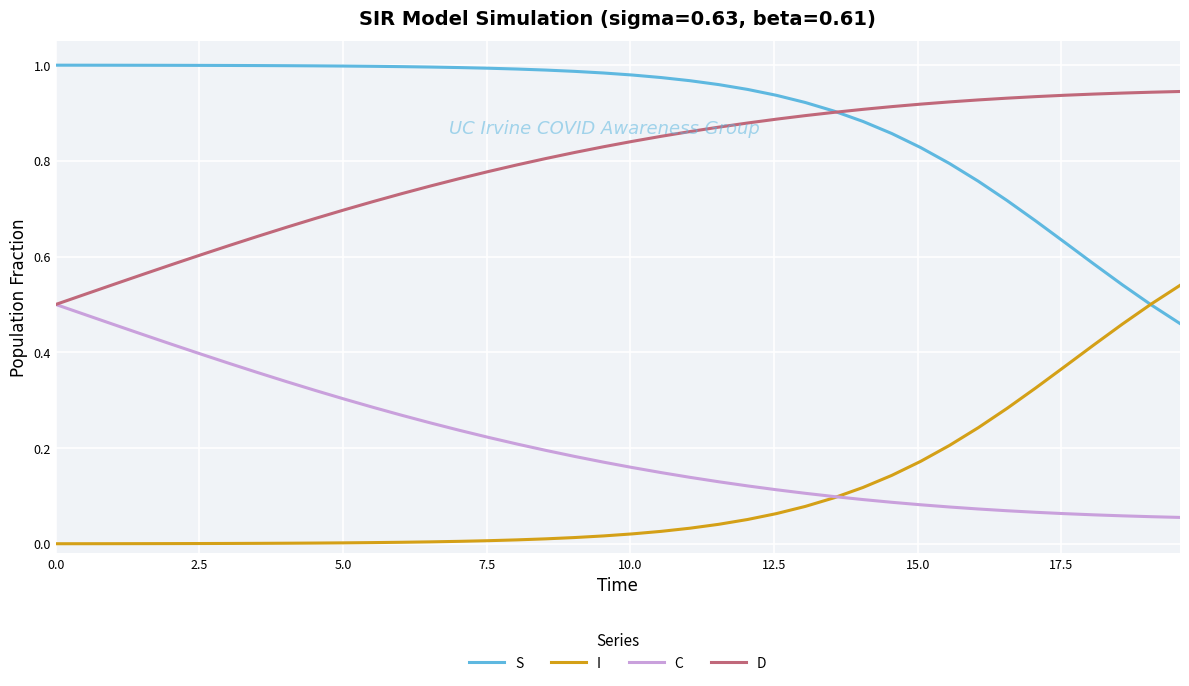

True or false: I and D cross at least once.

False